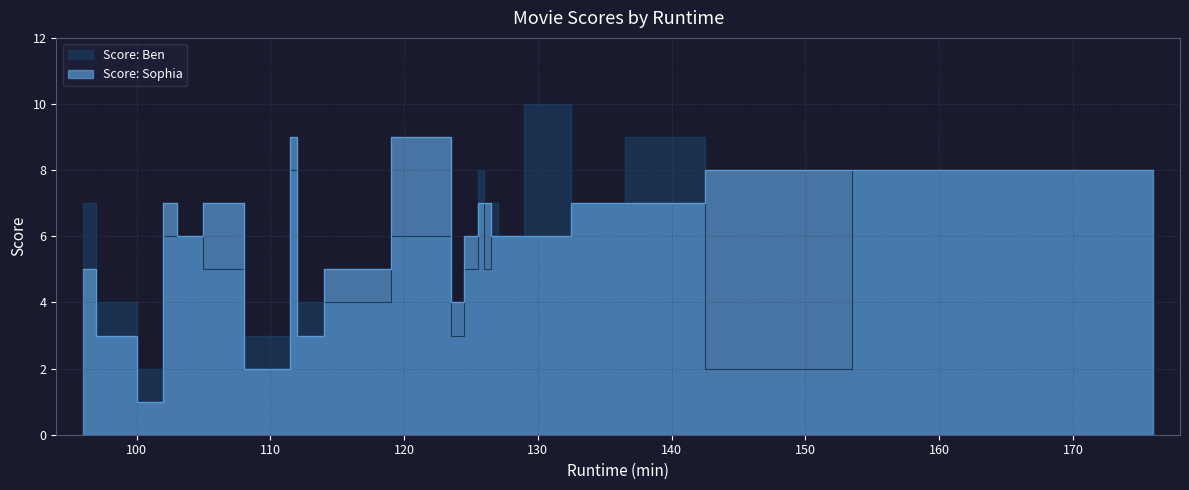

What is the value of the Score: Ben point at the 4th from the left?

6